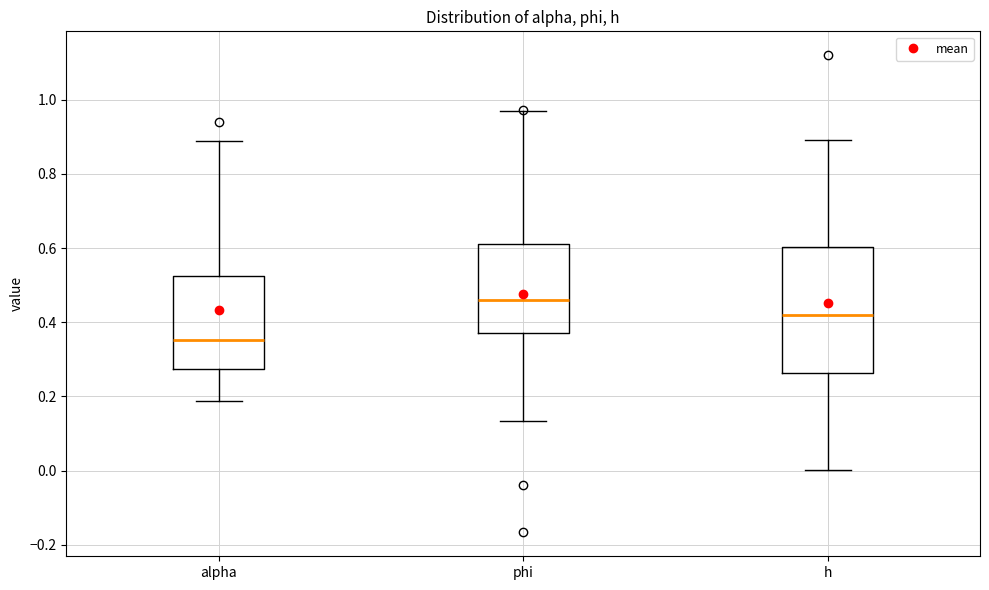

Reading left to right, read every box against the y-axis: the position of its median line, the range the box covers, and the ends of its whiskers. The values are not printed on the chart, so give them approximately, as read against the axis.

alpha: median 0.36, box 0.28 to 0.52, whiskers 0.18 to 0.90
phi: median 0.46, box 0.38 to 0.62, whiskers 0.14 to 0.96
h: median 0.42, box 0.26 to 0.60, whiskers 0.00 to 0.90